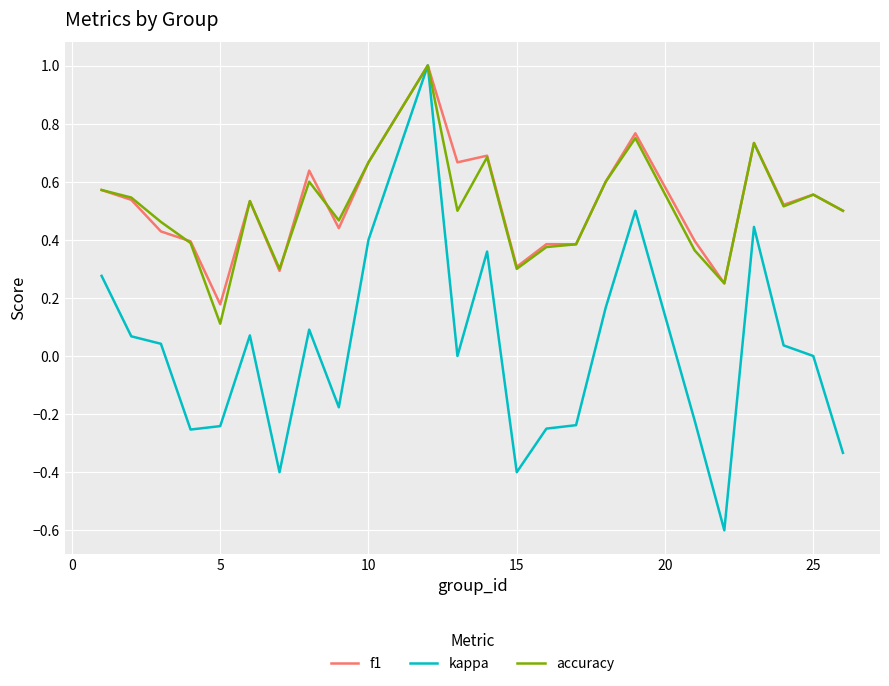

Is this an area chart (filled region under the line)?

No